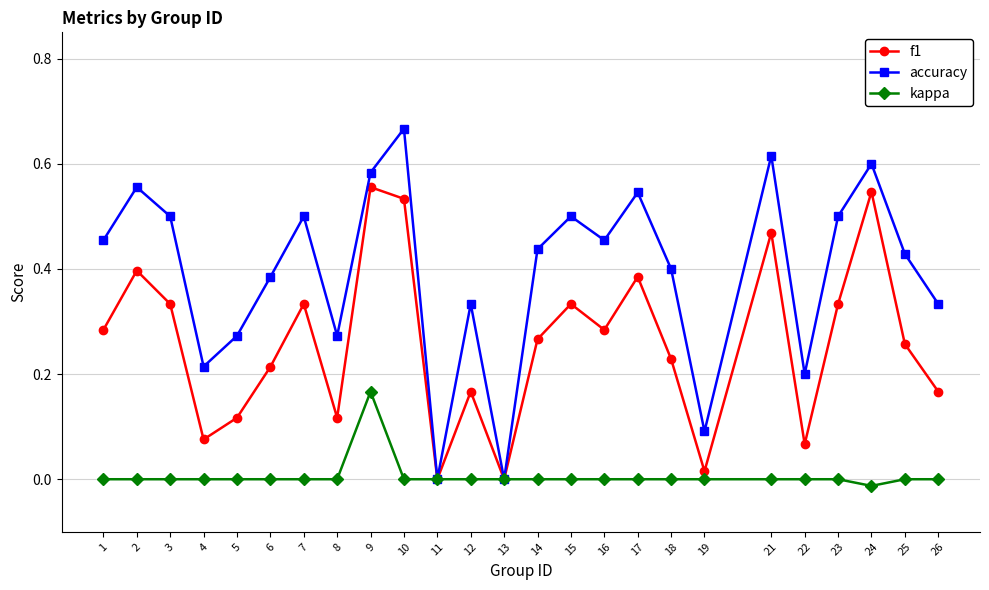

Which series has the largest range (max minus min)?

accuracy